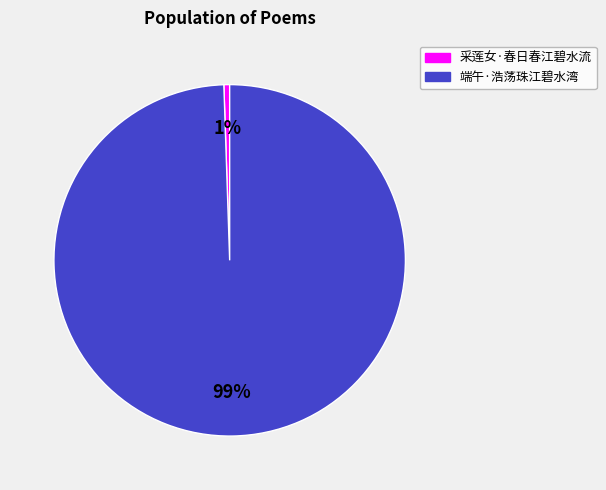

To the nearest percent, what percentage of the pie is 采莲女·春日春江碧水流?

1%